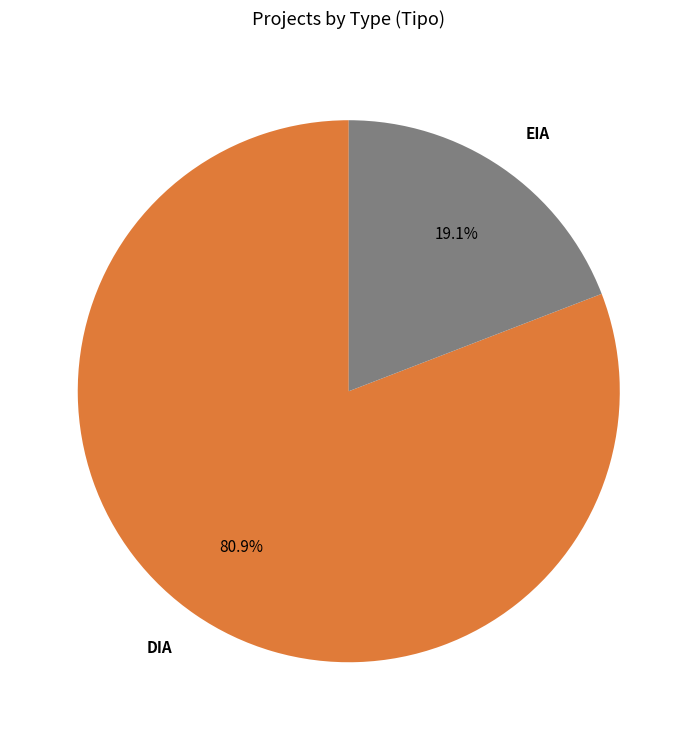

Does DIA represent more than half of the total?

Yes